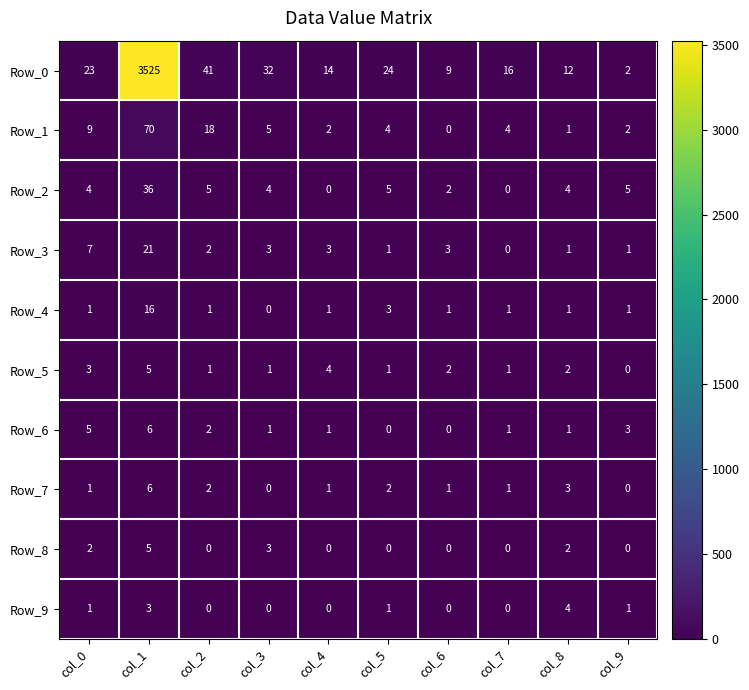

The value of Row_8 at col_0 is 3. True or false?

False